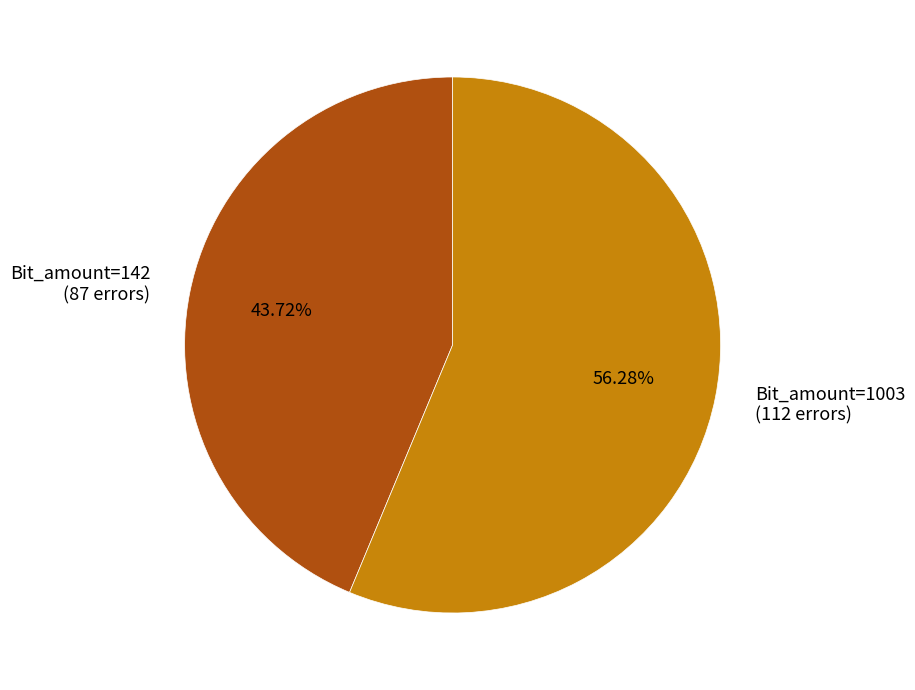

Which has a higher value, Bit_amount=1003 (112 errors) or Bit_amount=142 (87 errors)?

Bit_amount=1003 (112 errors)